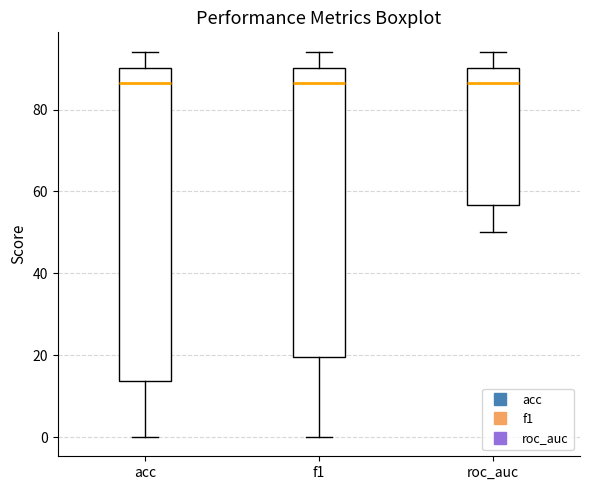

Where does the upper whisker of the box for acc end on the y-axis? The values are not printed on the chart, so give them approximately, as read against the axis.

94